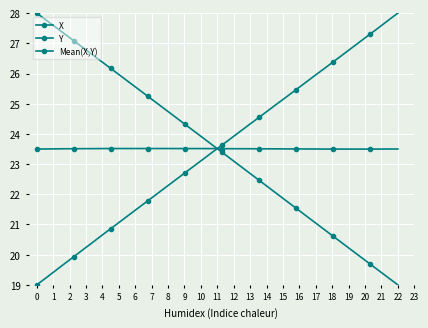

Does the chart have visible grid lines?

Yes